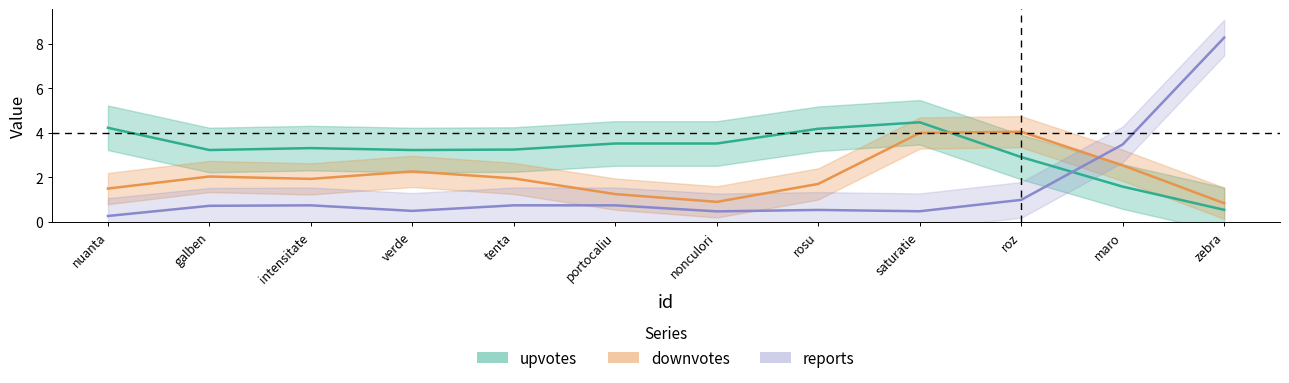

Rank the series by their average value, from lowest to highest.

reports, downvotes, upvotes